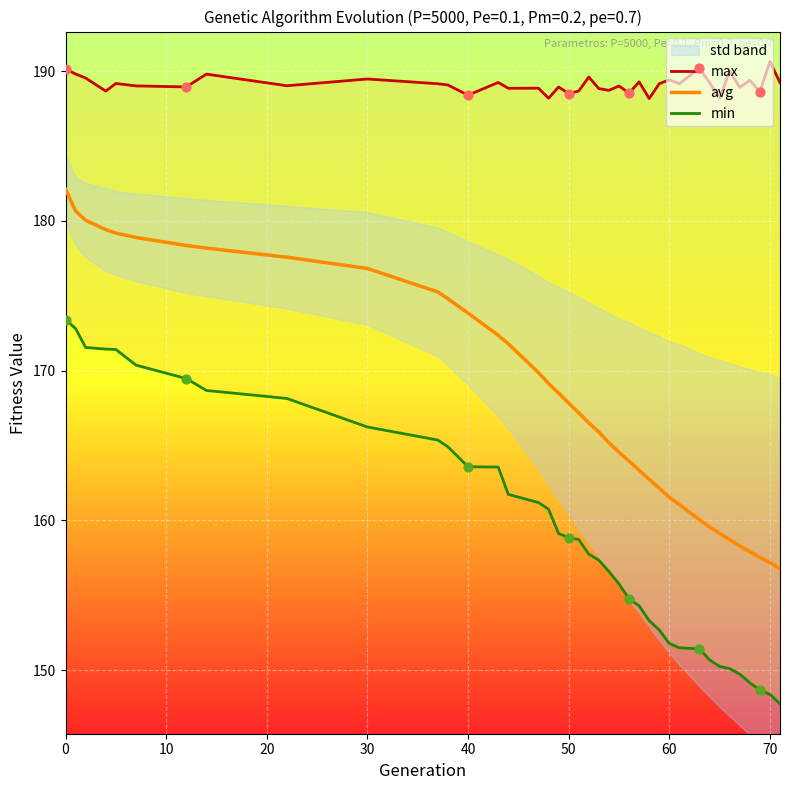

What is the minimum value for avg?

156.8